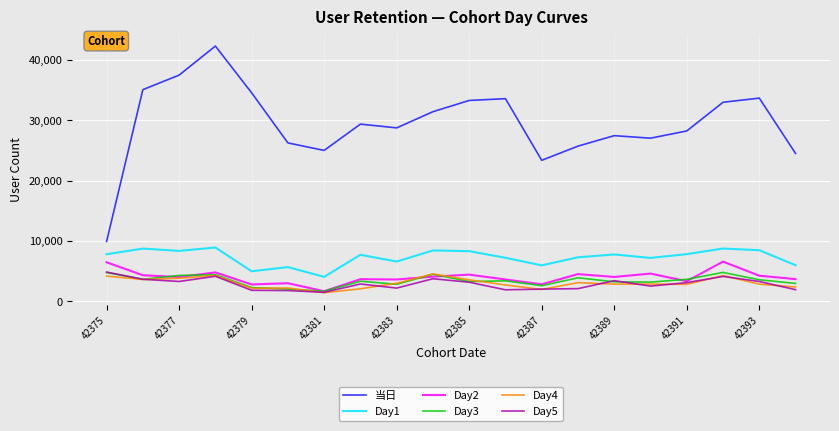

Which series has the widest spread of values?

当日